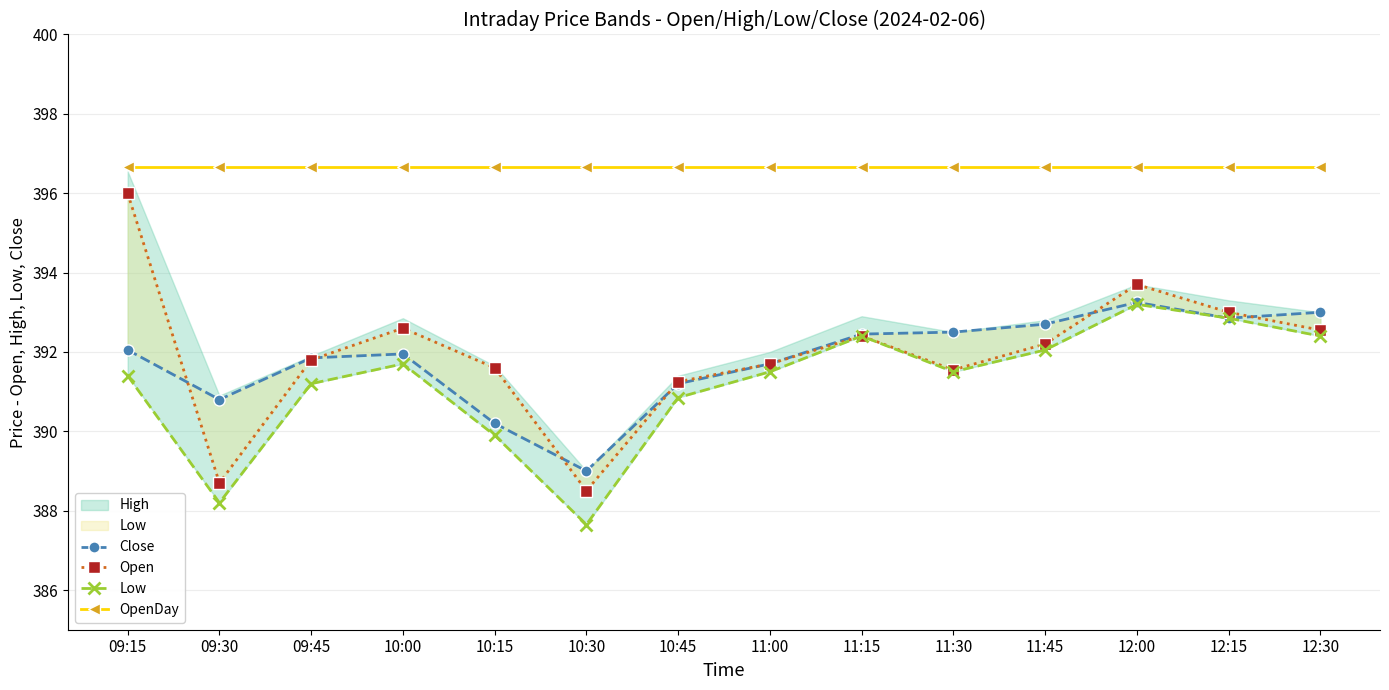

Is the value of Close at 12:00 greater than the value of Open at 10:15?

Yes